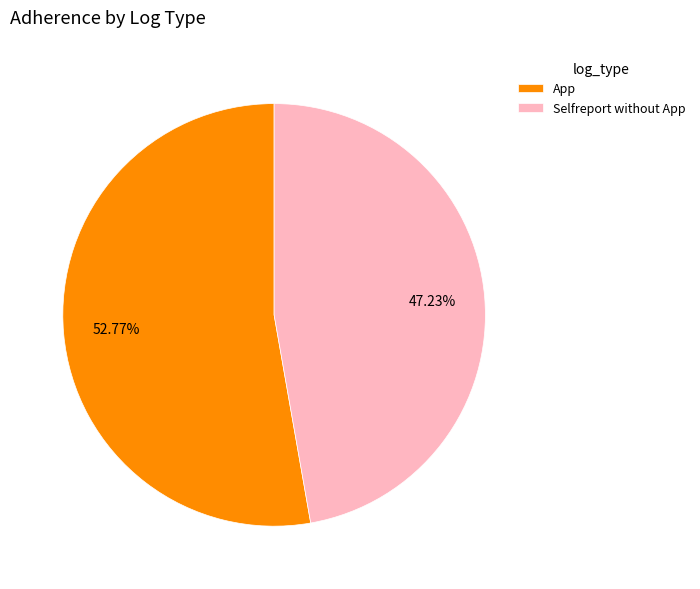

To the nearest percent, what is the combined percentage of App and Selfreport without App?

100%